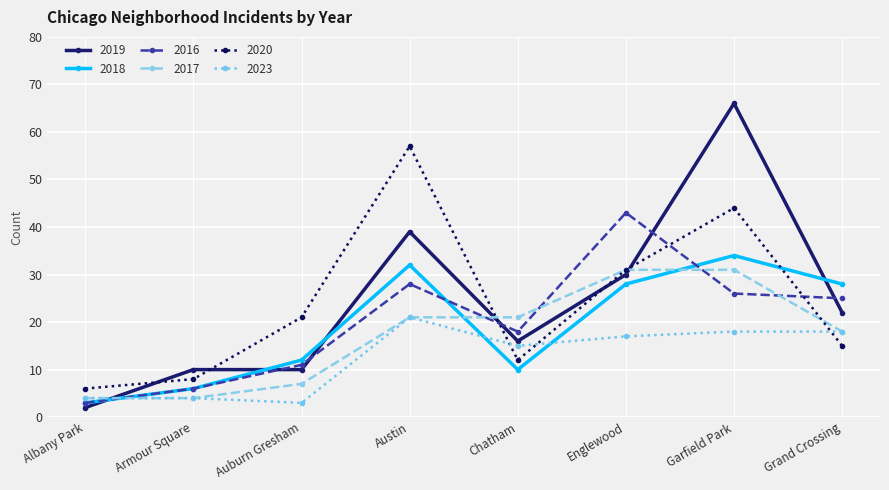

What is the average value of the 2016 series?

20